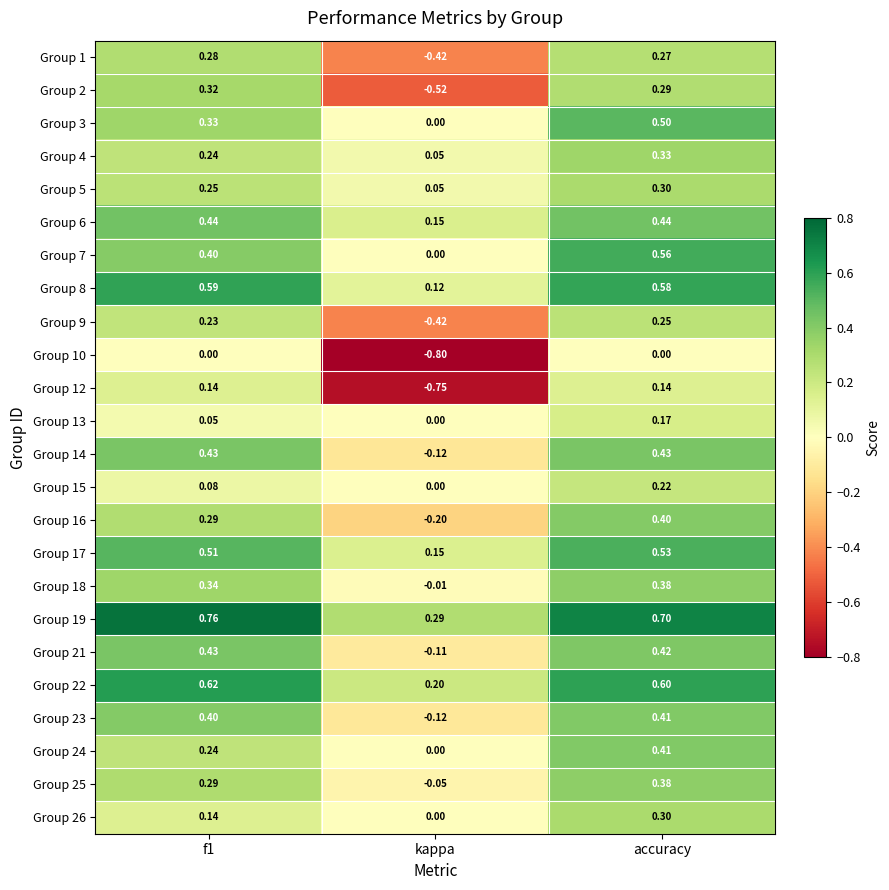

Which series has the largest range (max minus min)?

Group 12